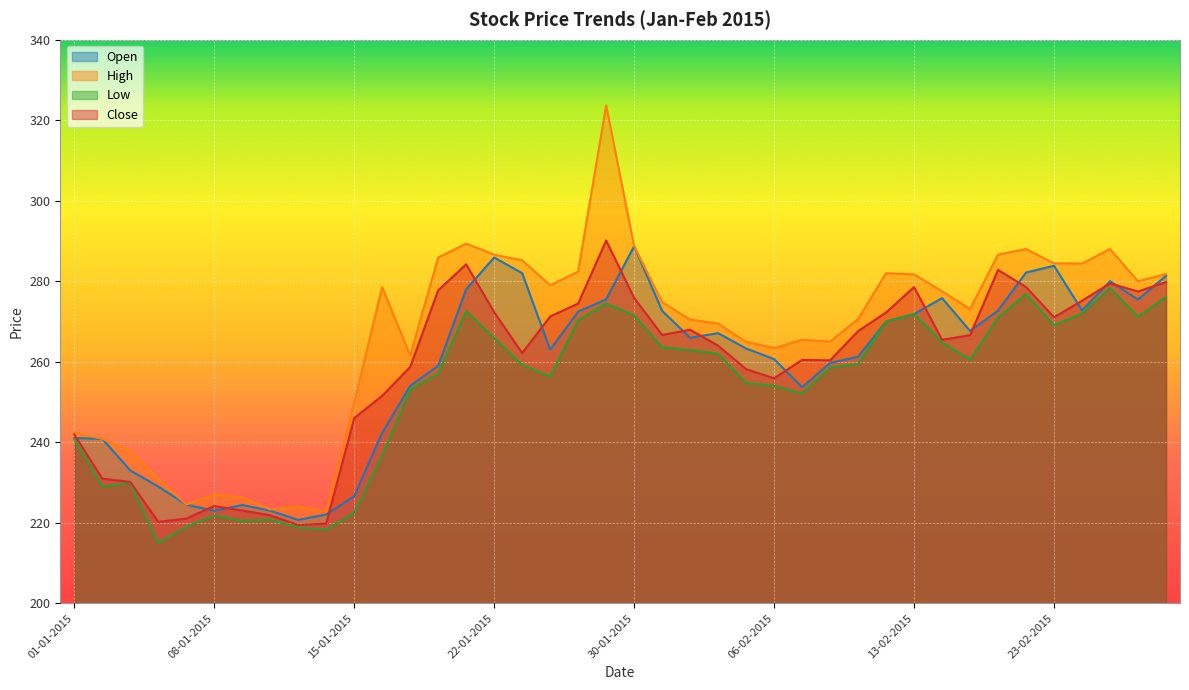

Where does the Close series first go above 266?

20-01-2015